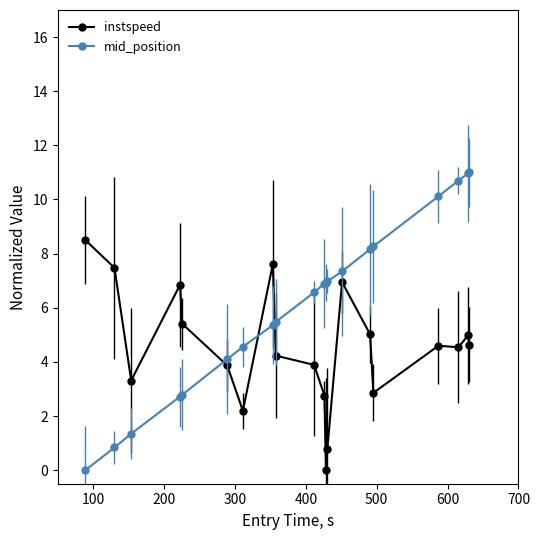

After their last crossing, which series has the higher values: mid_position or instspeed?

mid_position